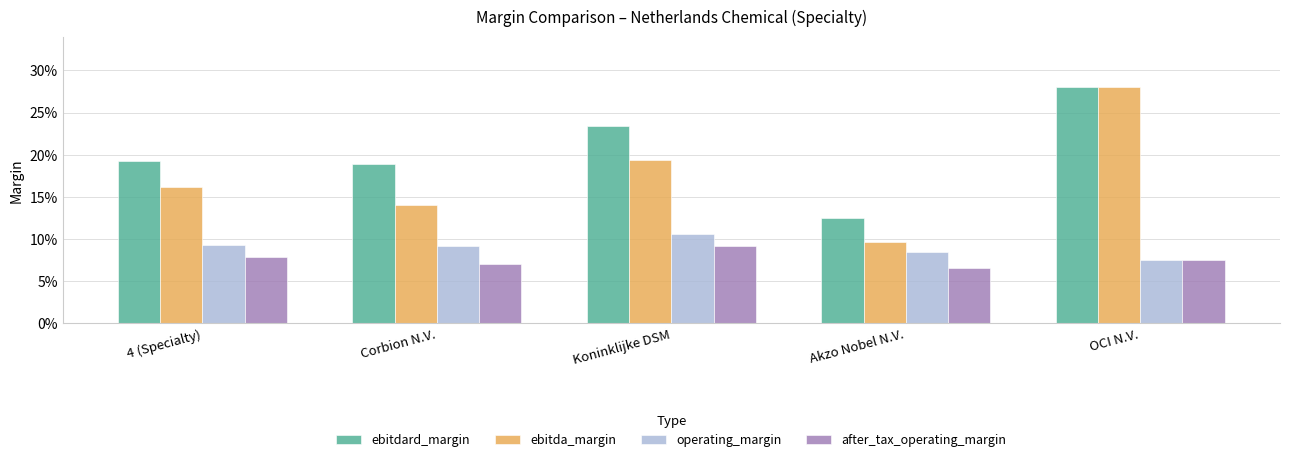

Rank the series by their maximum value, from lowest to highest.

after_tax_operating_margin, operating_margin, ebitdard_margin, ebitda_margin